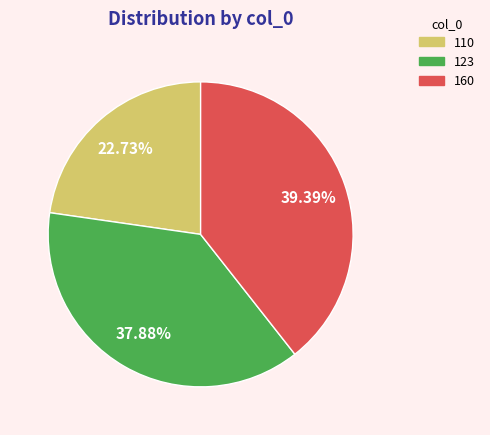

Which slice is the largest?

160